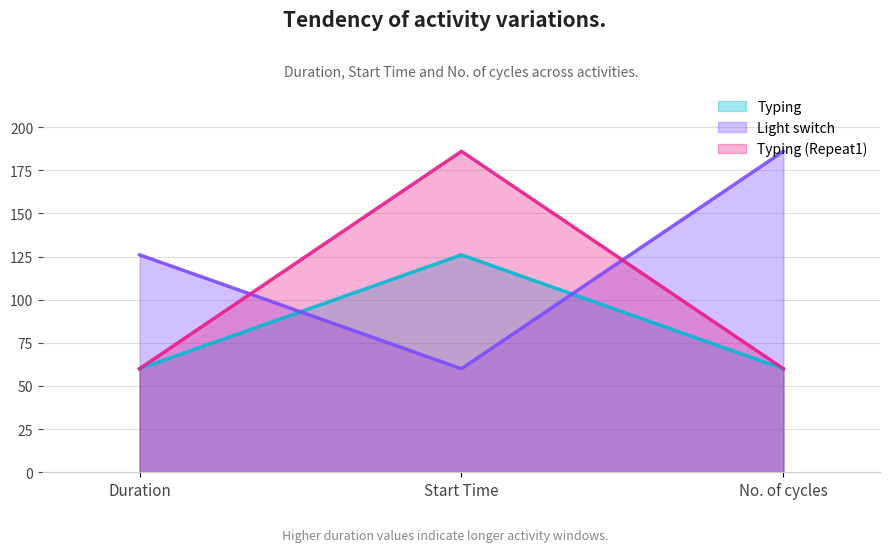

The value of Light switch at Duration is 222. True or false?

False